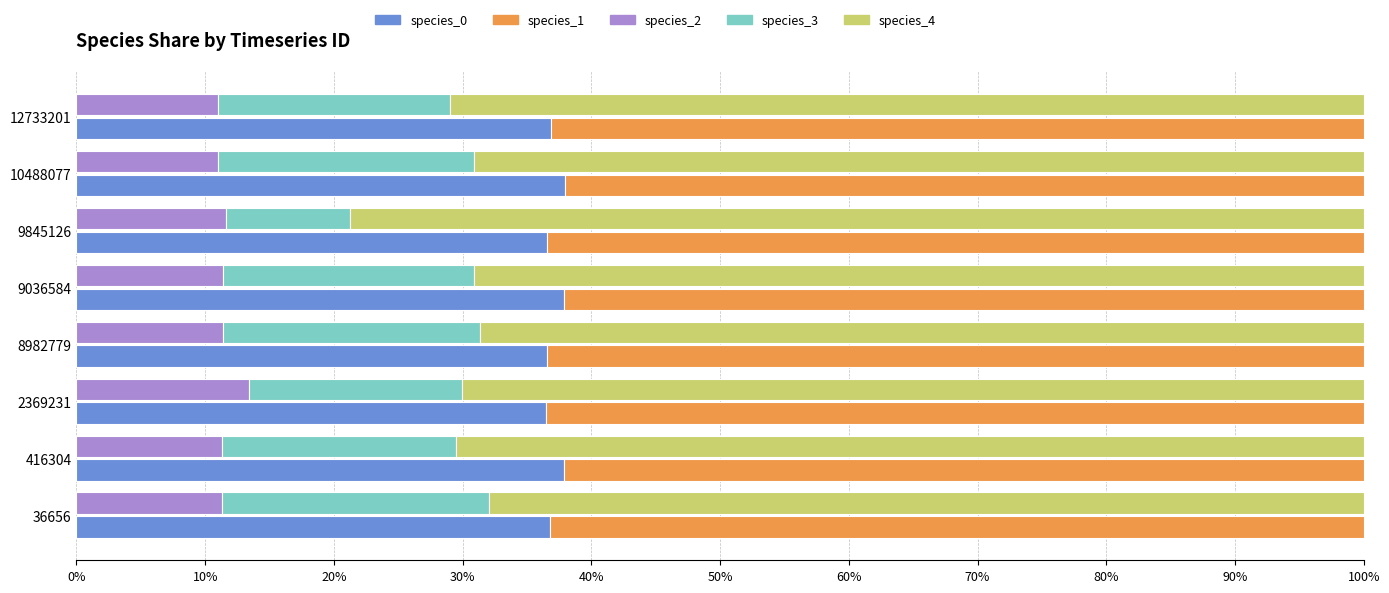

What is the average value of the species_3 series?

0.2